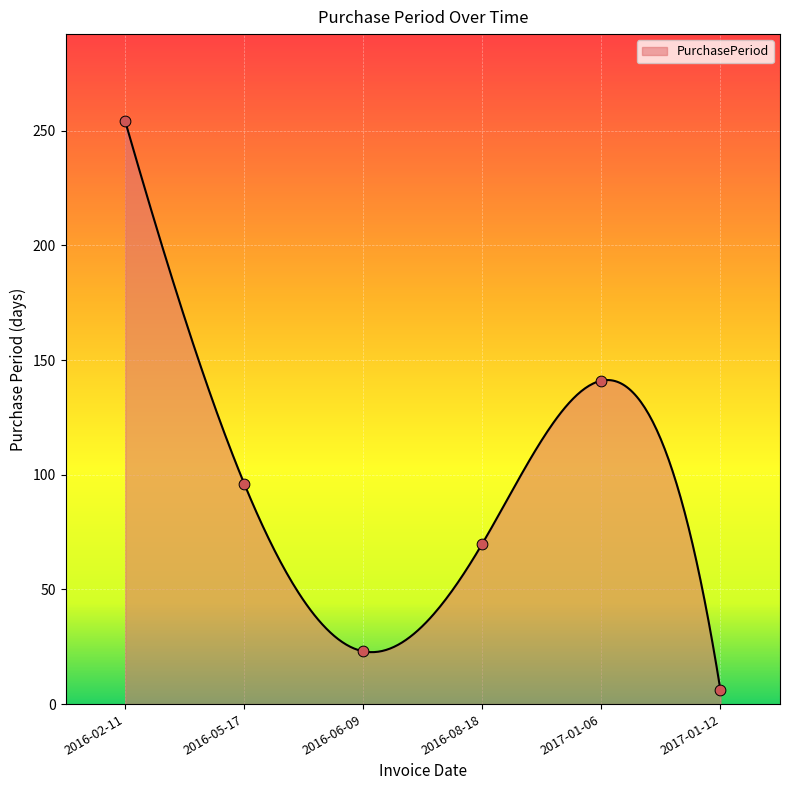

What is the change in value from 2016-05-17 to 2017-01-12?

-90